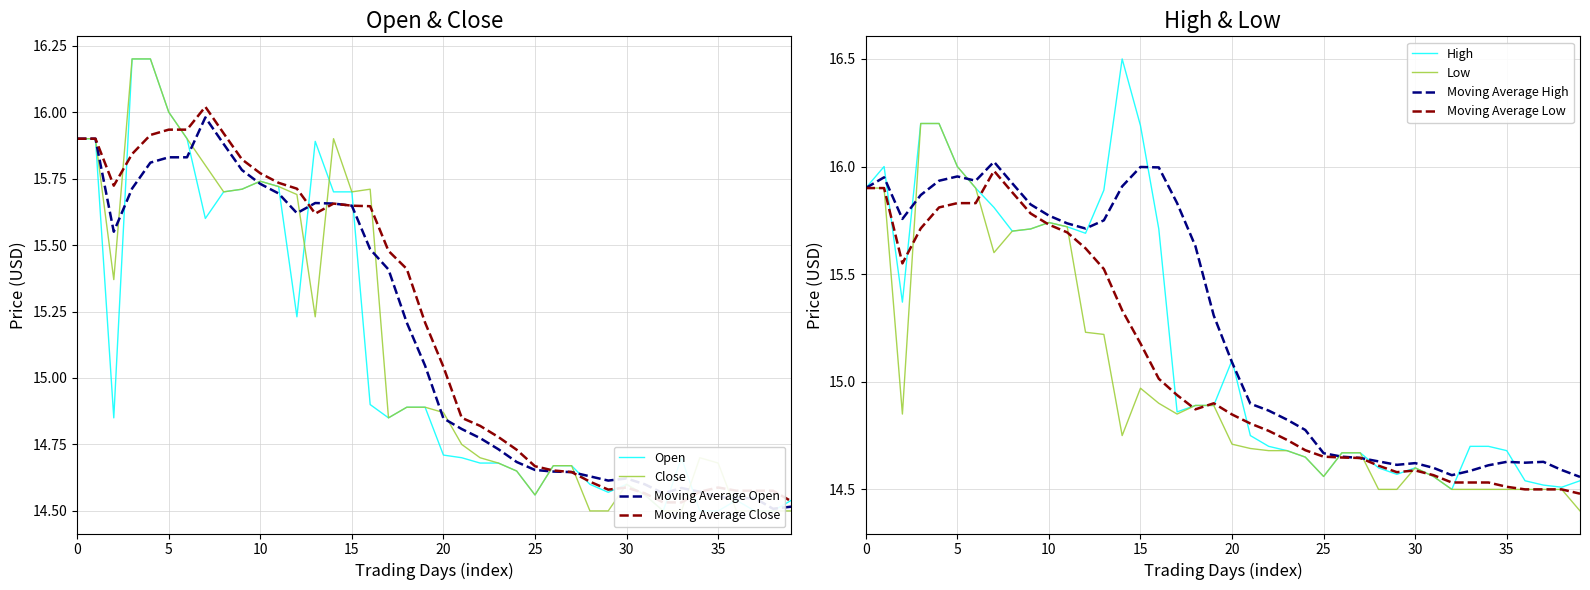

What is the maximum value for Low?

16.2